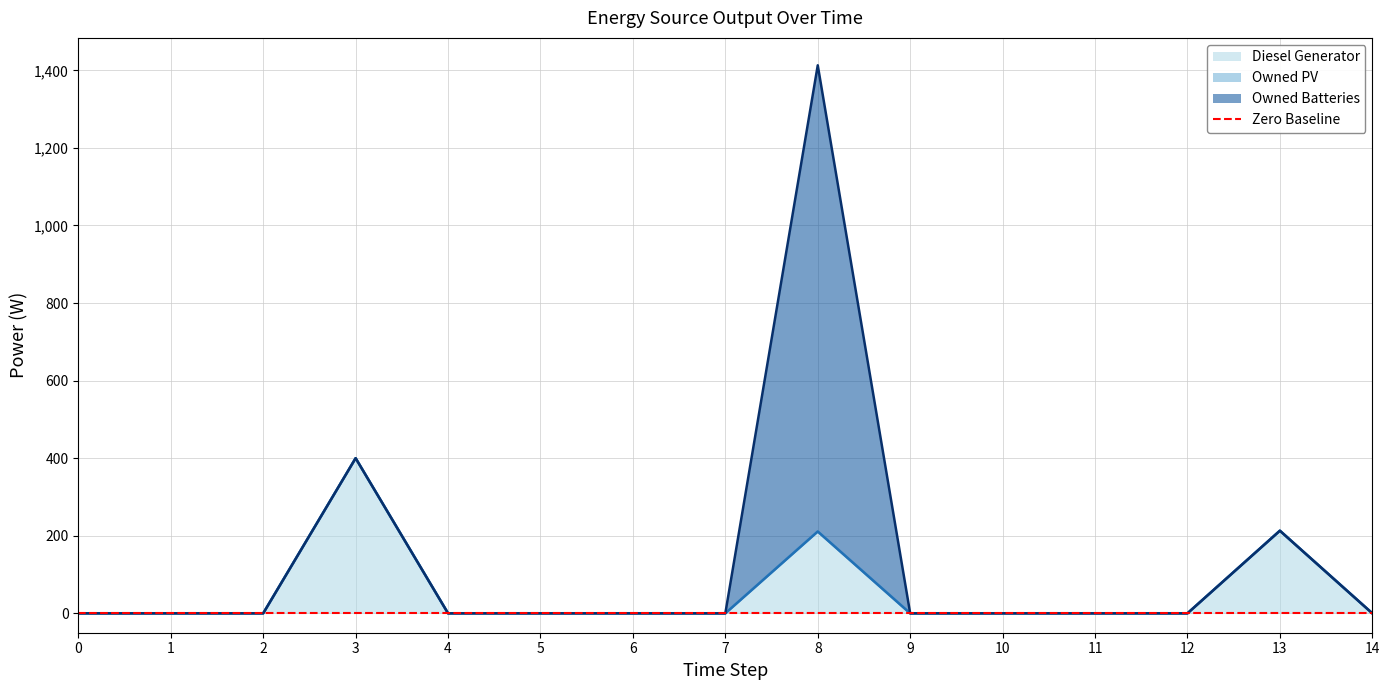

What is the sum of all Diesel Generator values?

824